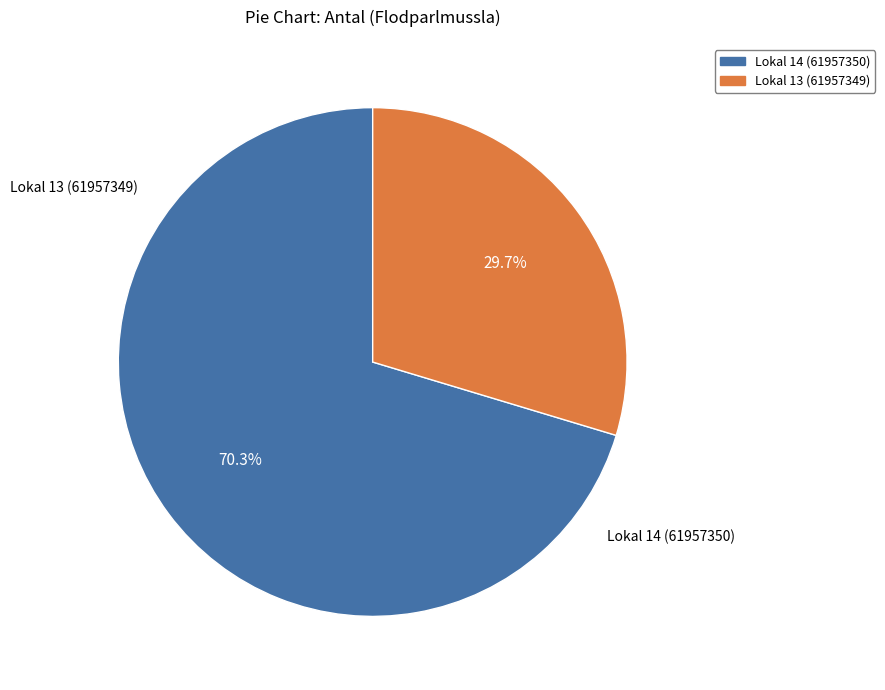

What percentage is the Lokal 14 (61957350) slice, to the nearest percent?

70%